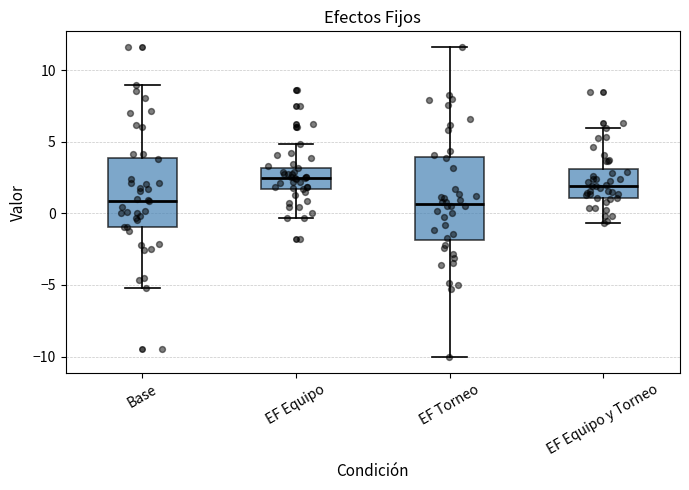

Reading left to right, read every box against the y-axis: the position of its median line, the range the box covers, and the ends of its whiskers. The values are not printed on the chart, so give them approximately, as read against the axis.

Base: median 1.0, box -1.0 to 4.0, whiskers -5.0 to 9.0
EF Equipo: median 2.5, box 1.5 to 3.0, whiskers -0.5 to 5.0
EF Torneo: median 0.5, box -2.0 to 4.0, whiskers -10.0 to 11.5
EF Equipo y Torneo: median 2.0, box 1.0 to 3.0, whiskers -0.5 to 6.0